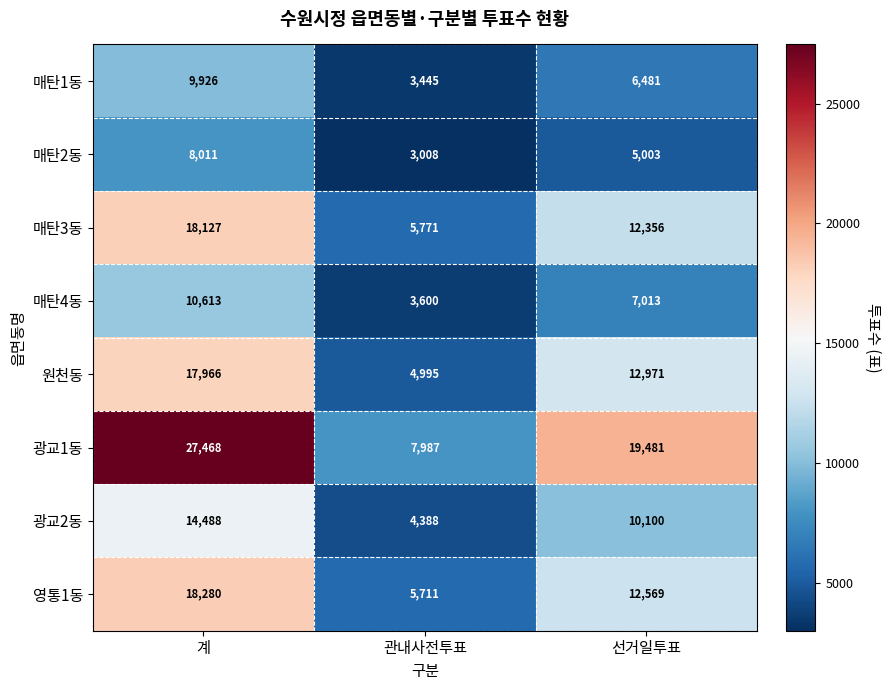

At 계, list the series in order from smallest to largest.

매탄2동, 매탄1동, 매탄4동, 광교2동, 원천동, 매탄3동, 영통1동, 광교1동